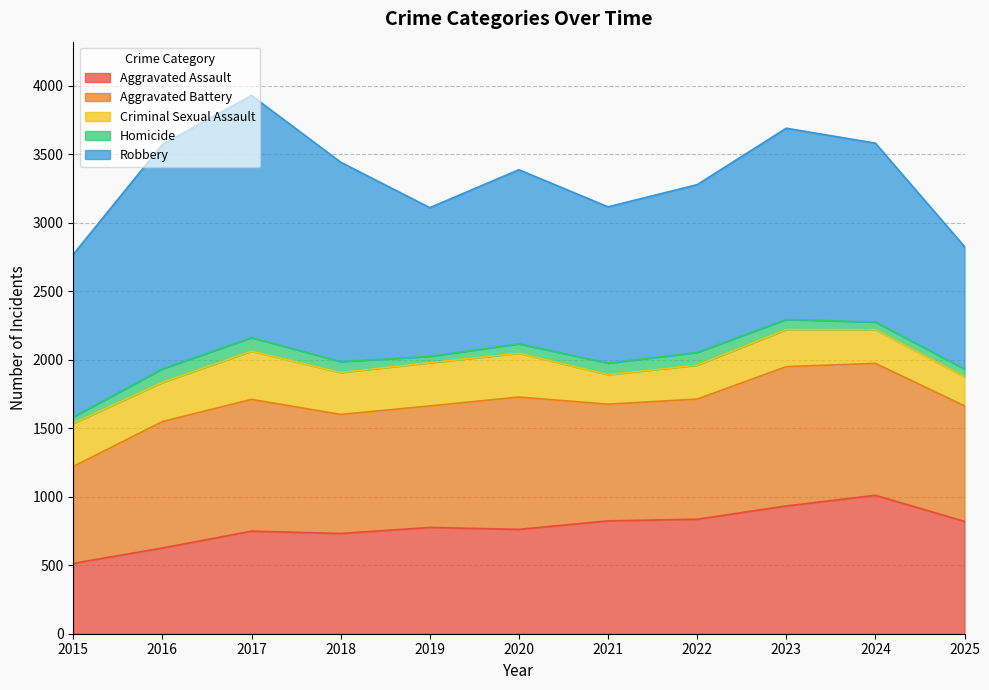

True or false: Criminal Sexual Assault and Aggravated Battery intersect in this chart.

False